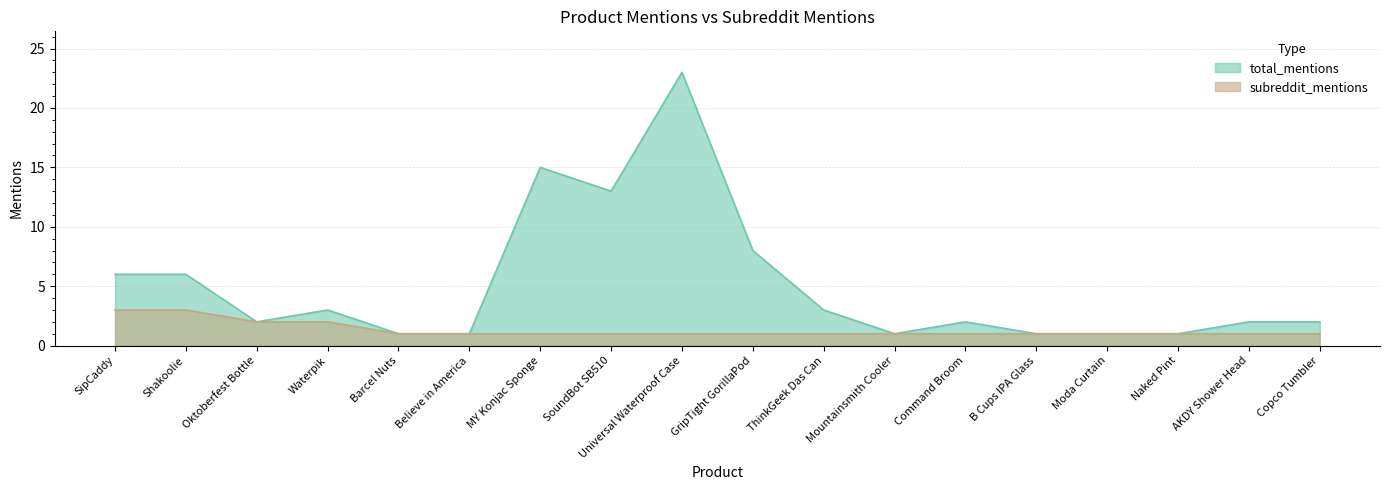

Which series has the largest range (max minus min)?

total_mentions